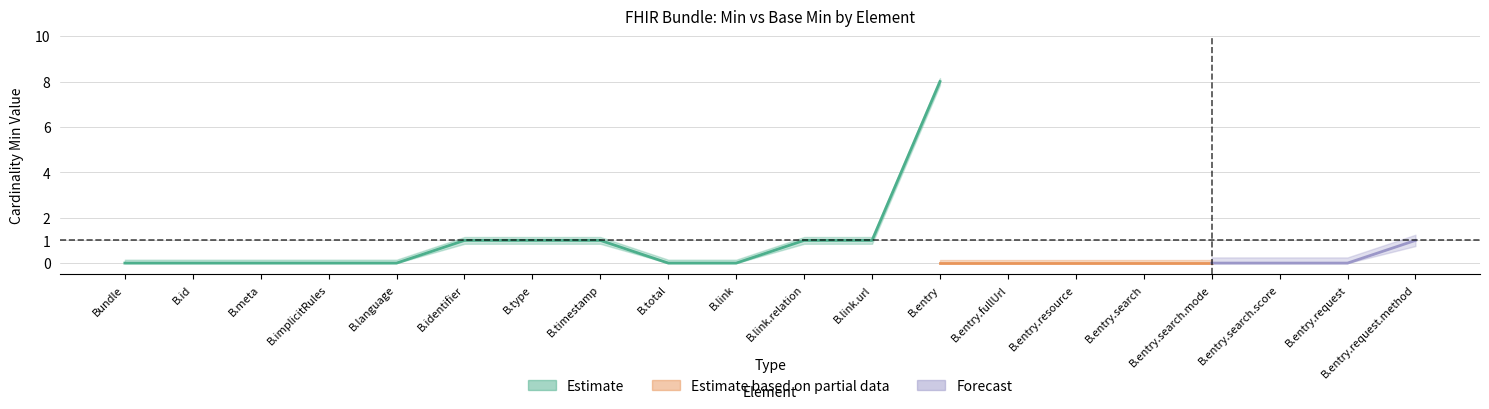

What are all the series names shown in the legend?

Estimate, Estimate based on partial data, Forecast